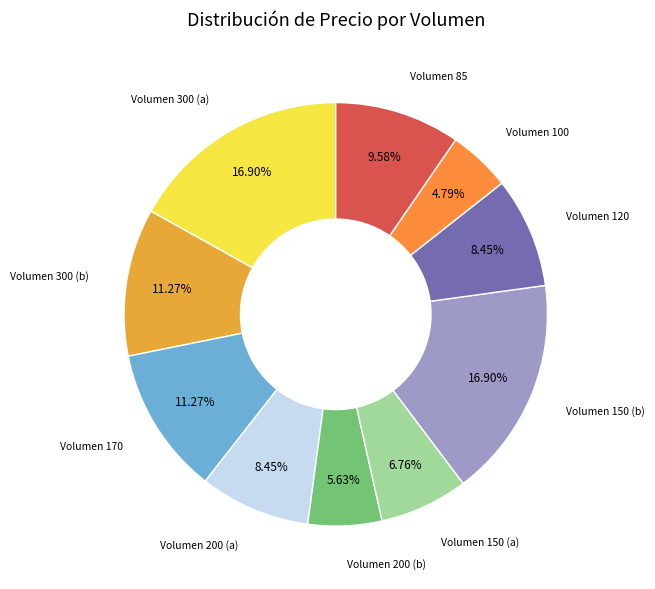

How many segments does this pie chart have?

10